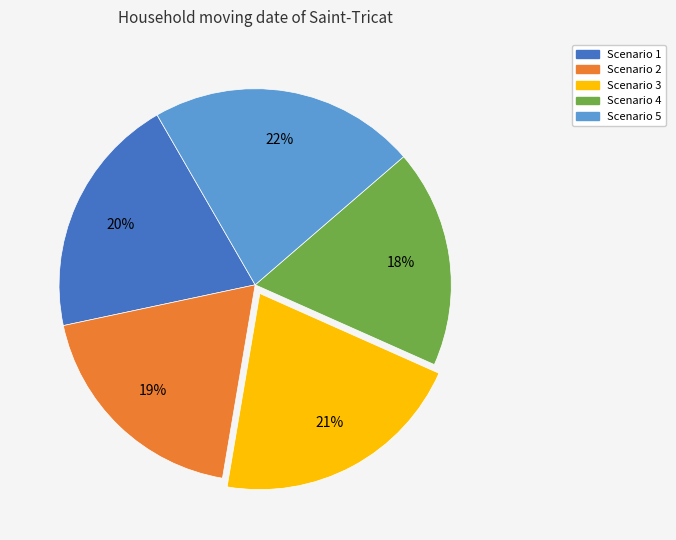

How many segments does this pie chart have?

5